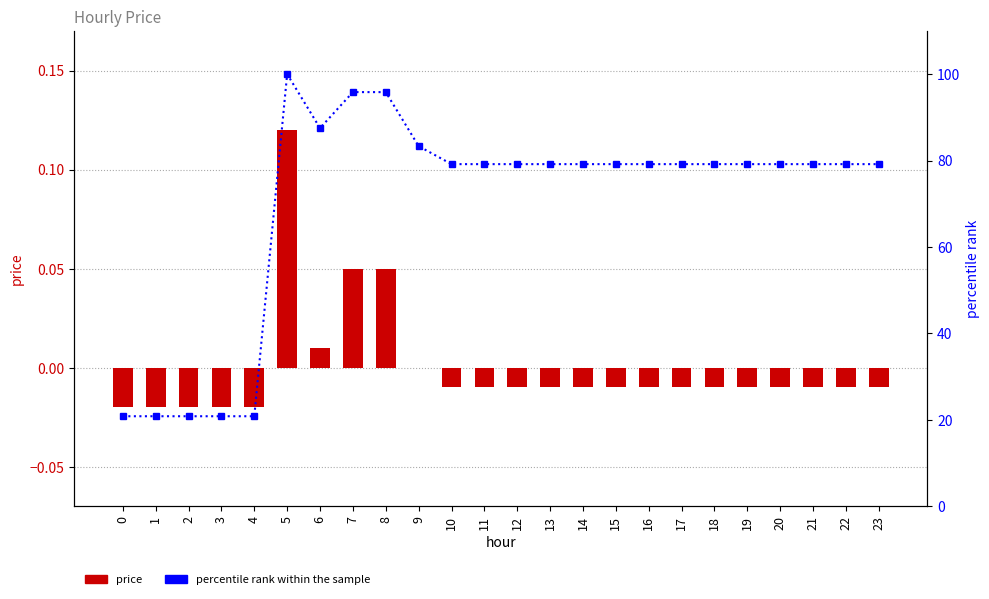

Reading left to right, extract all data points from this chart.

price: -0.0	-0.0	-0.0	-0.0	-0.0	0.1	0.0	0.1	0.1	0.0	-0.0	-0.0	-0.0	-0.0	-0.0	-0.0	-0.0	-0.0	-0.0	-0.0	-0.0	-0.0	-0.0	-0.0
percentile rank within the sample: 20.8	20.8	20.8	20.8	20.8	100.0	87.5	95.8	95.8	83.3	79.2	79.2	79.2	79.2	79.2	79.2	79.2	79.2	79.2	79.2	79.2	79.2	79.2	79.2